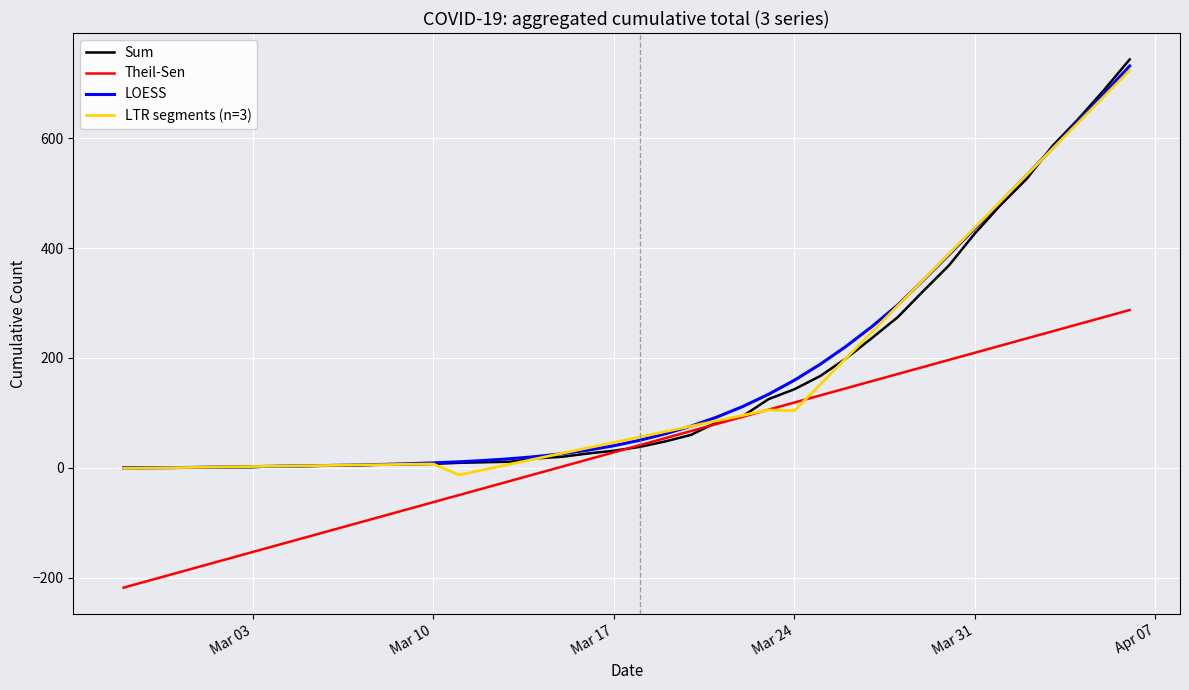

Which series has the widest spread of values?

Sum